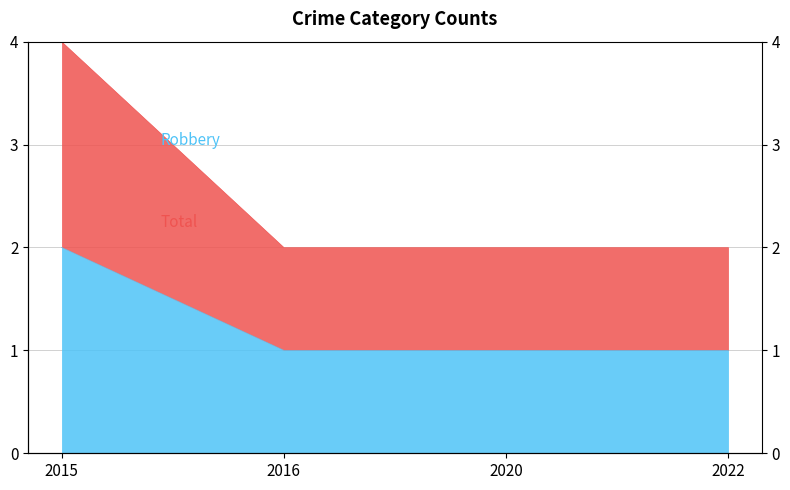

True or false: Total has a value of 1 at 2016.

False